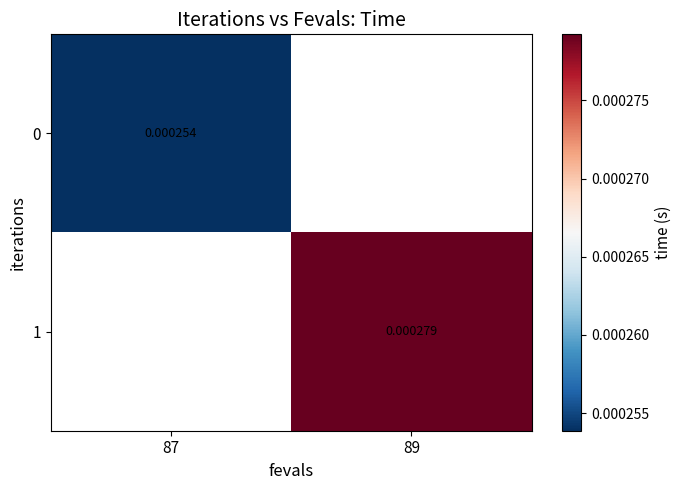

Is it true that 1 equals 0.0 at 89?

True